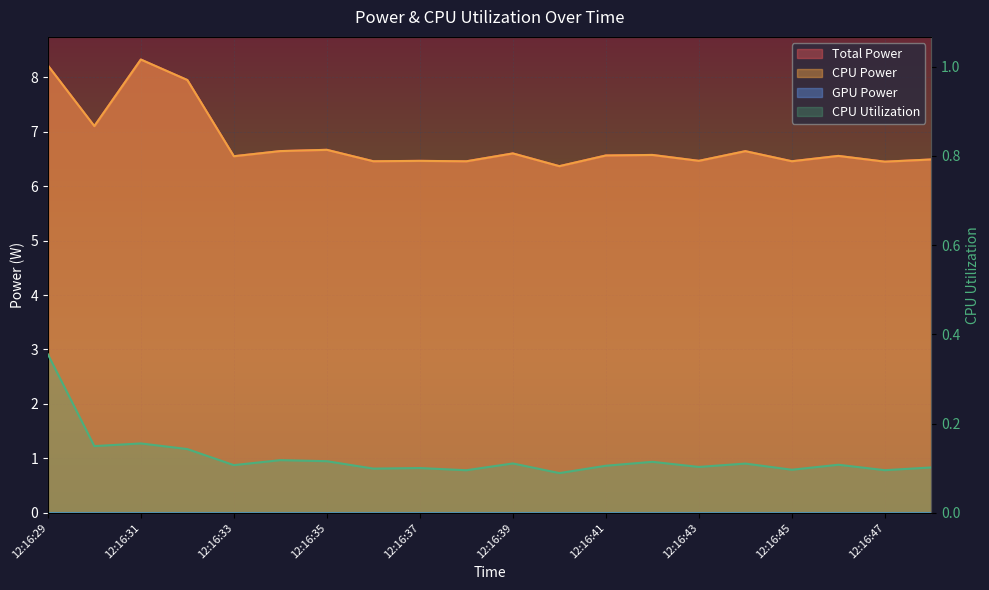

Reading right to left, transcribe all the data shown in this chart.

Total Power: 12:16:48=6.5	12:16:47=6.4	12:16:46=6.6	12:16:45=6.5	12:16:44=6.6	12:16:43=6.5	12:16:42=6.6	12:16:41=6.6	12:16:40=6.4	12:16:39=6.6	12:16:38=6.5	12:16:37=6.5	12:16:36=6.5	12:16:35=6.7	12:16:34=6.6	12:16:33=6.5	12:16:32=7.9	12:16:31=8.3	12:16:30=7.1	12:16:29=8.2
CPU Power: 12:16:48=6.5	12:16:47=6.4	12:16:46=6.6	12:16:45=6.5	12:16:44=6.6	12:16:43=6.5	12:16:42=6.6	12:16:41=6.6	12:16:40=6.4	12:16:39=6.6	12:16:38=6.5	12:16:37=6.5	12:16:36=6.5	12:16:35=6.7	12:16:34=6.6	12:16:33=6.5	12:16:32=7.9	12:16:31=8.3	12:16:30=7.1	12:16:29=8.2
CPU Utilization: 12:16:48=0.1	12:16:47=0.1	12:16:46=0.1	12:16:45=0.1	12:16:44=0.1	12:16:43=0.1	12:16:42=0.1	12:16:41=0.1	12:16:40=0.1	12:16:39=0.1	12:16:38=0.1	12:16:37=0.1	12:16:36=0.1	12:16:35=0.1	12:16:34=0.1	12:16:33=0.1	12:16:32=0.1	12:16:31=0.2	12:16:30=0.1	12:16:29=0.4